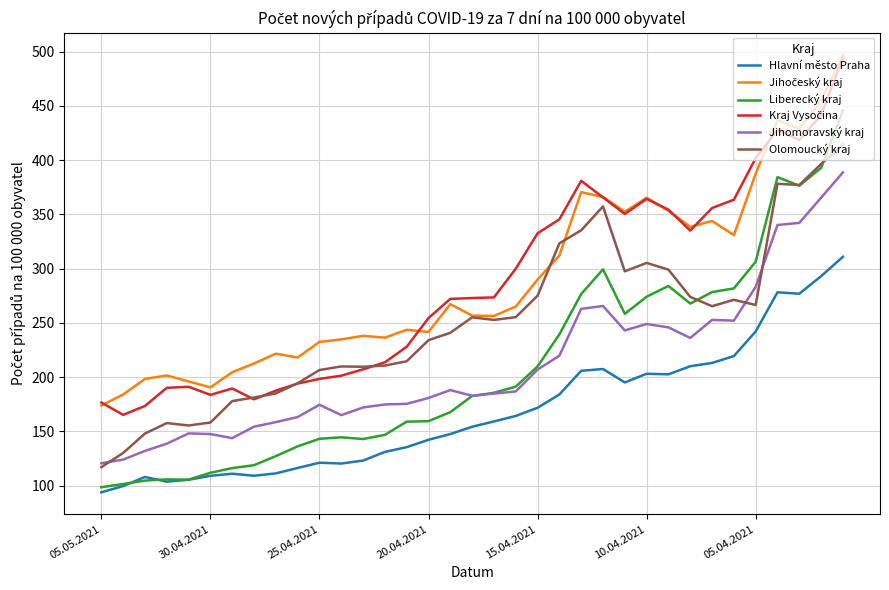

What is the highest value of the Olomoucký kraj series?

414.4